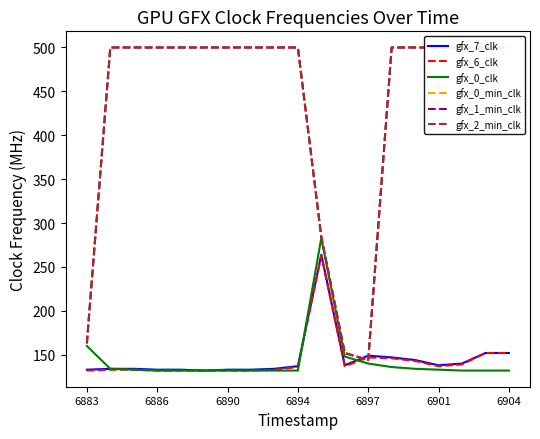

What are all the series names shown in the legend?

gfx_7_clk, gfx_6_clk, gfx_0_clk, gfx_0_min_clk, gfx_1_min_clk, gfx_2_min_clk